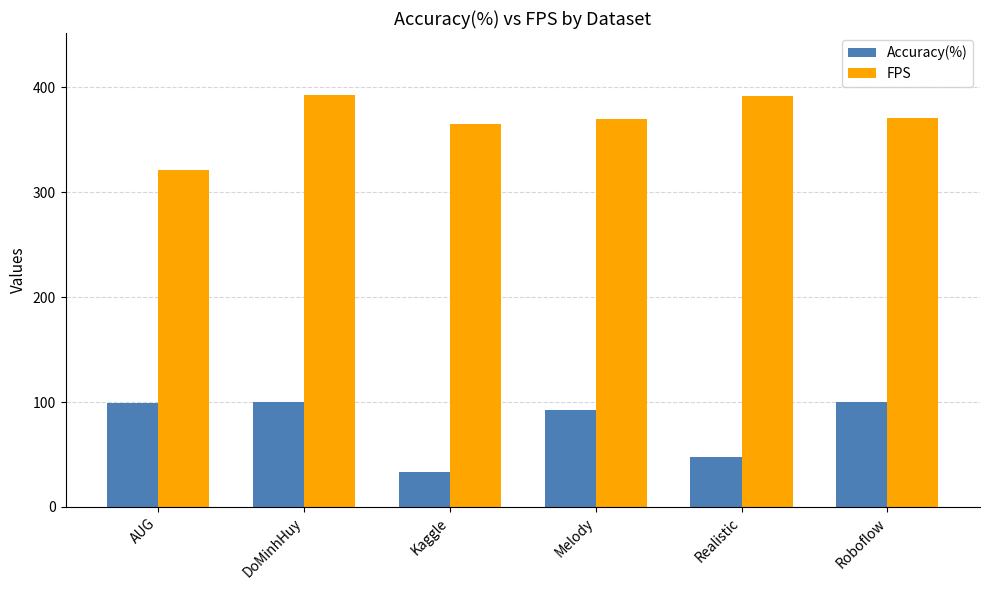

At Roboflow, list the series in order from smallest to largest.

Accuracy(%), FPS